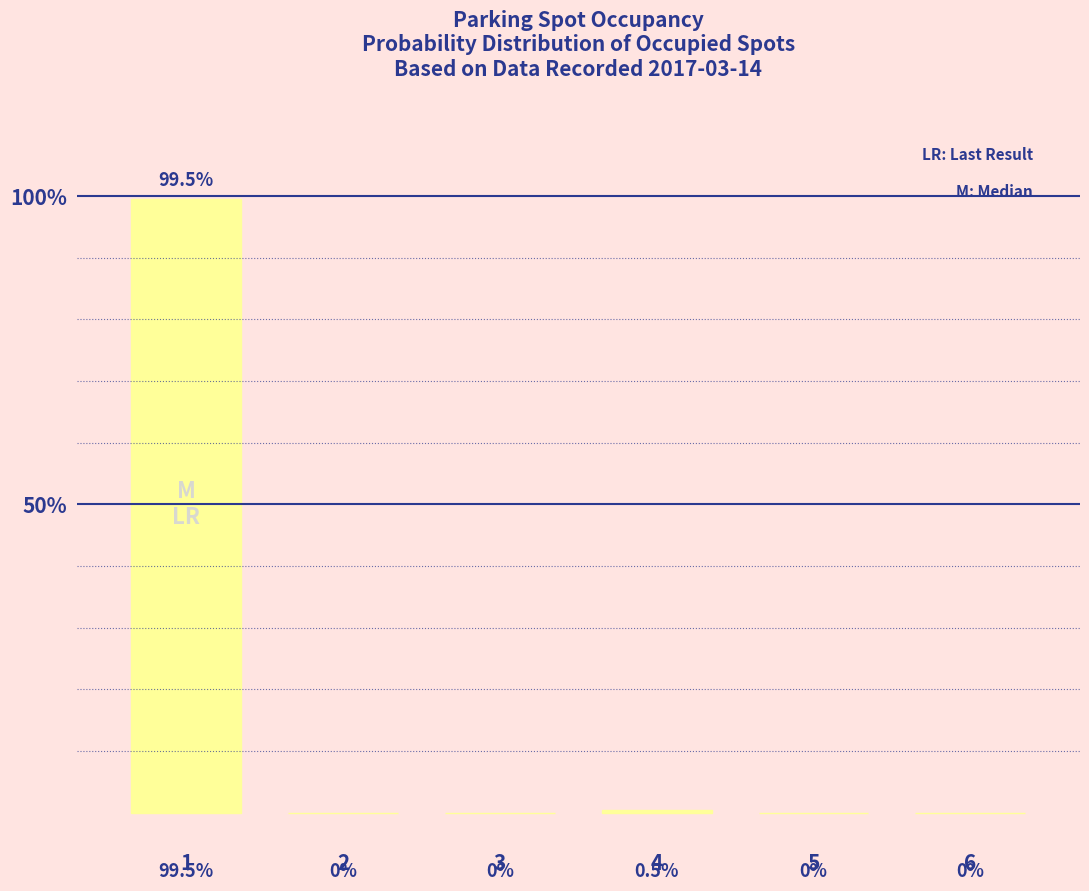

At which label is the value closest to 49?

4